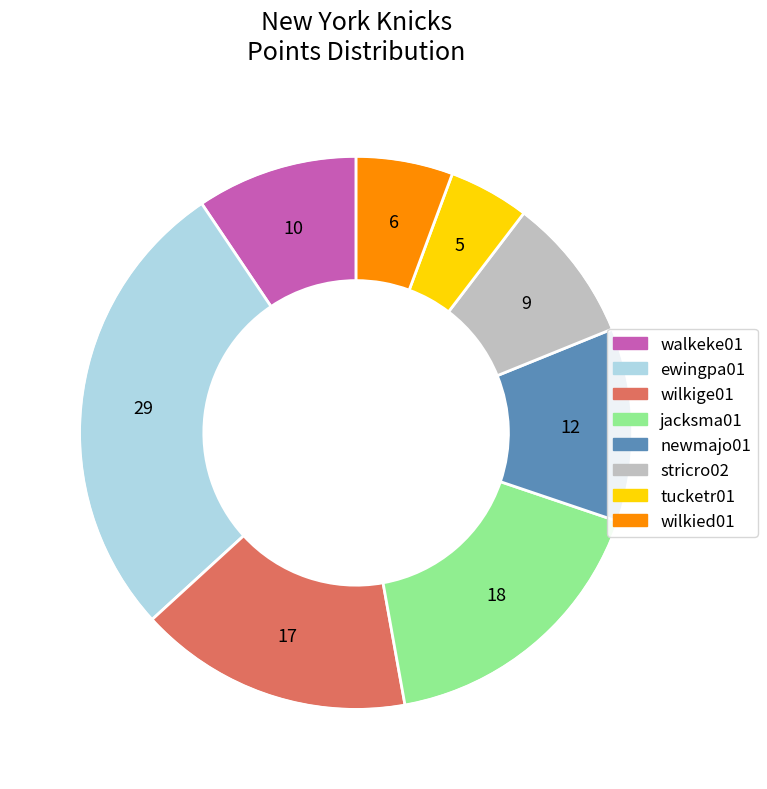

Which slice is the smallest?

tucketr01